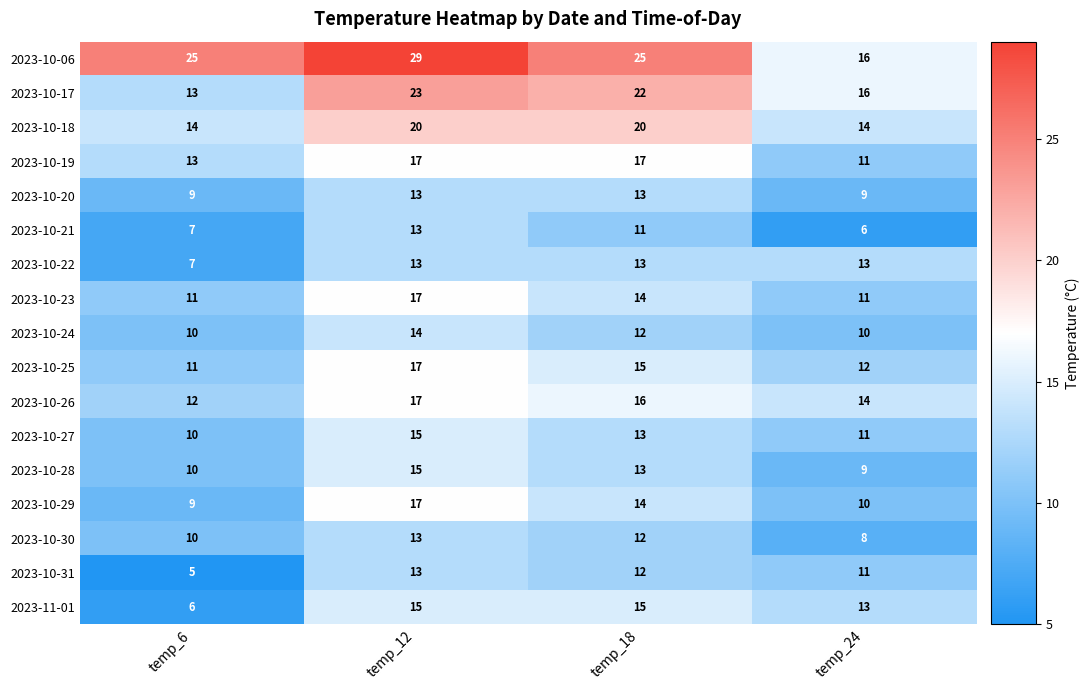

What is the greatest value displayed?

29